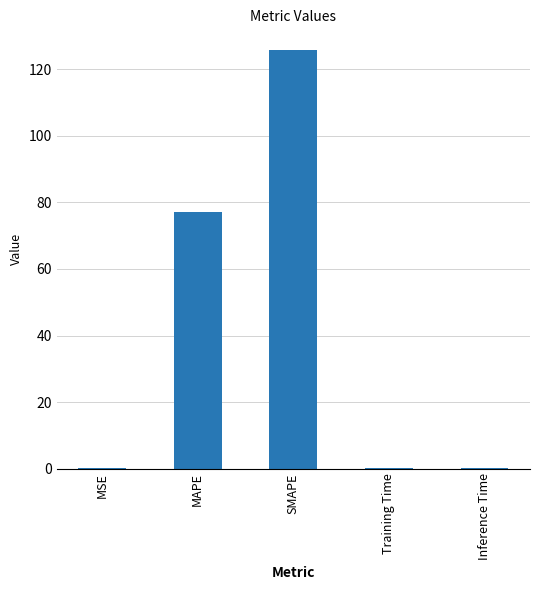

Reading left to right, list all the values displayed in this chart.

MSE=0.1	MAPE=77.2	SMAPE=125.8	Training Time=0.1	Inference Time=0.1